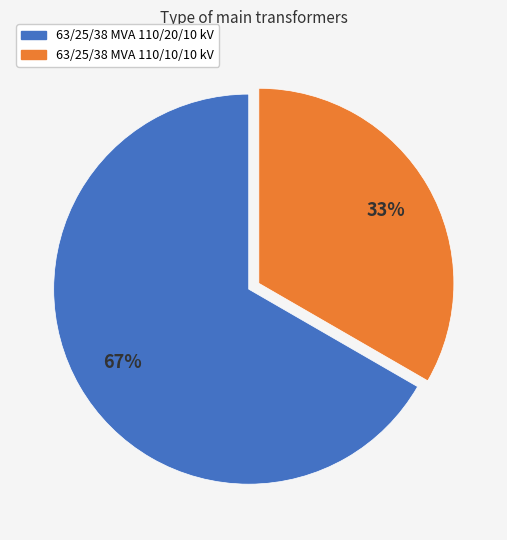

The 63/25/38 MVA 110/20/10 kV slice represents 67% of the pie. True or false?

True